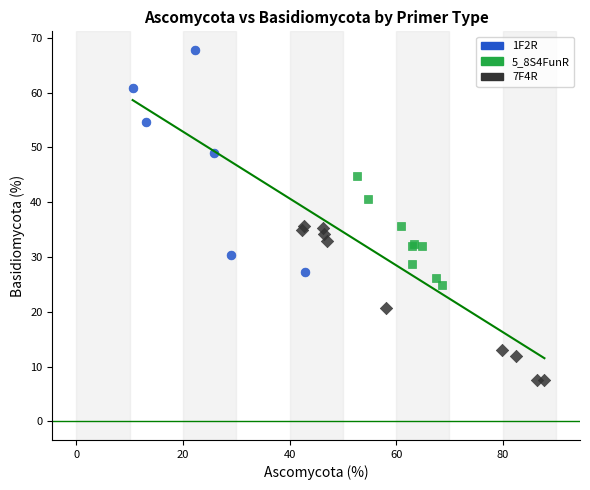

Which series has the widest spread of Y values?

1F2R